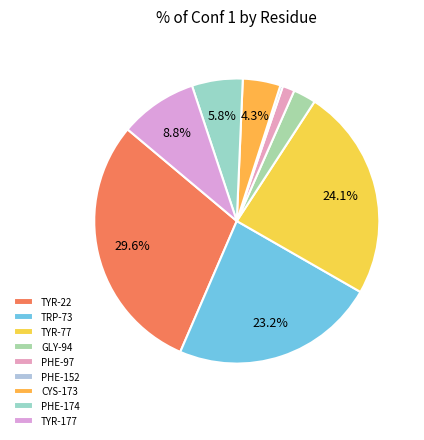

Rank the categories by value from lowest to highest.

PHE-152, PHE-97, GLY-94, CYS-173, PHE-174, TYR-177, TRP-73, TYR-77, TYR-22